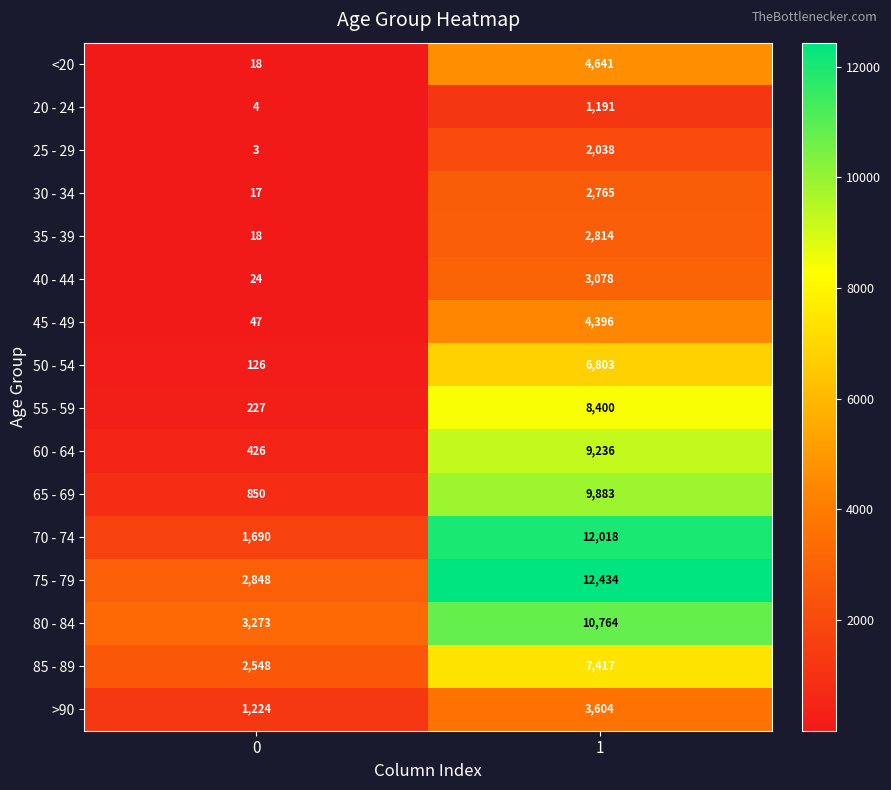

Which category has the highest value across all series?

1